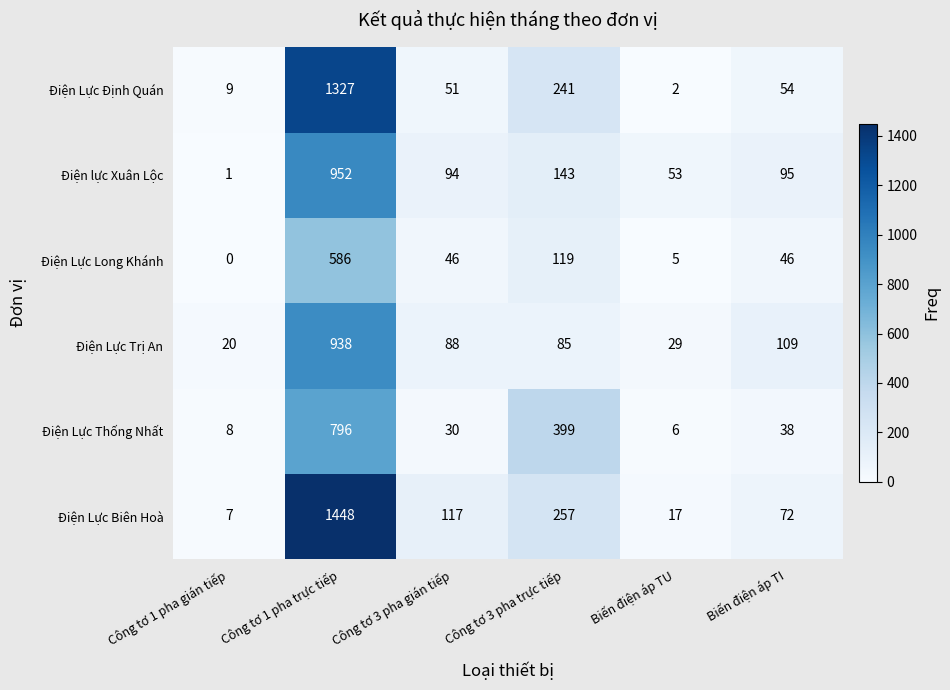

Count the number of categories in the chart.

6